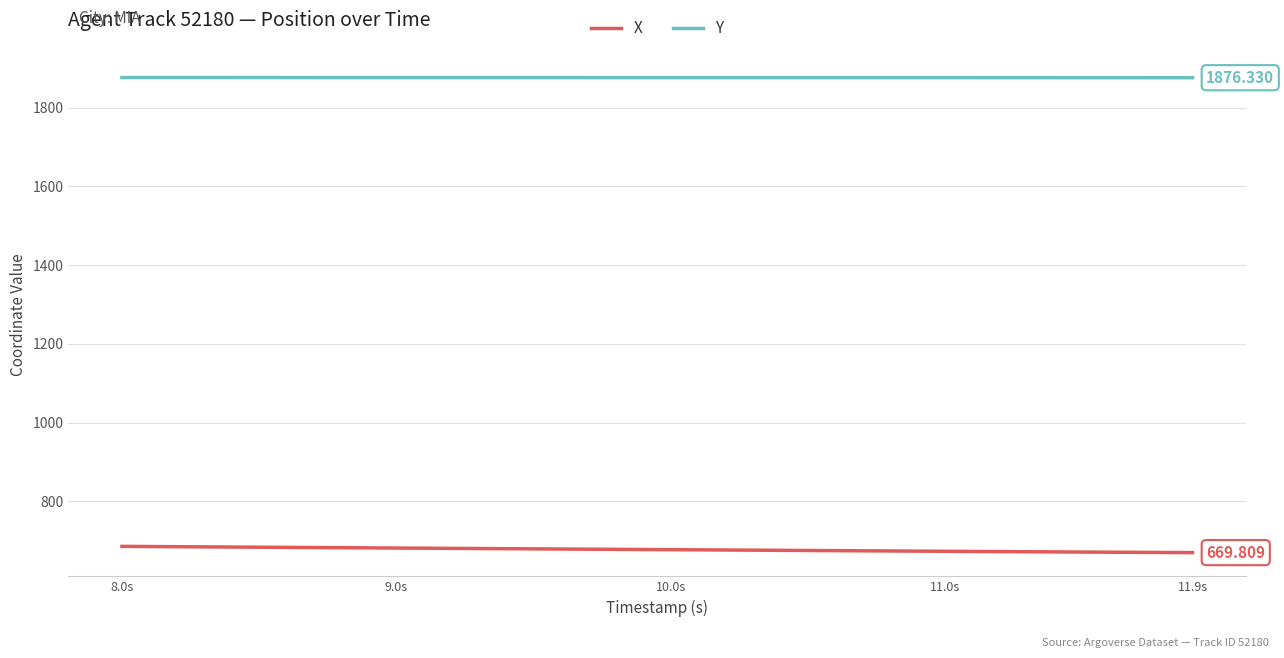

True or false: Y and X intersect in this chart.

False